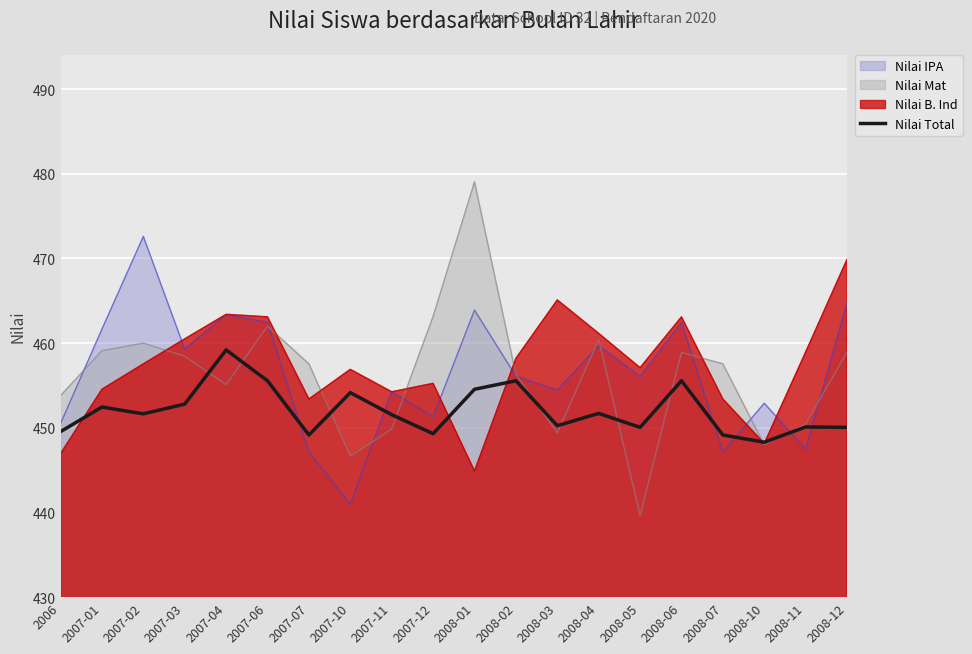

Does the chart display data point markers on the line(s)?

No